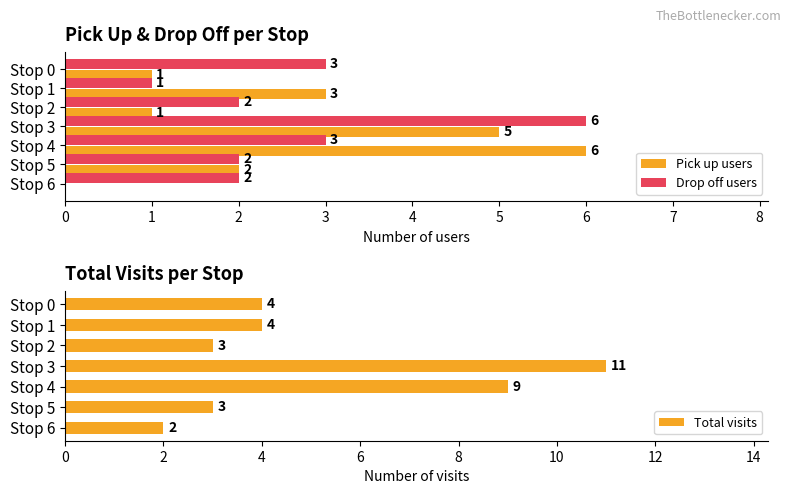

At which label is Pick up users closest to 3?

Stop 1